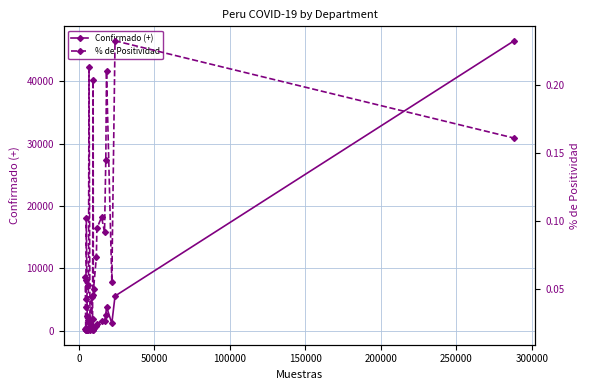

In % de Positividad, how many points are higher than both neighbors (excluding endpoints)?

7